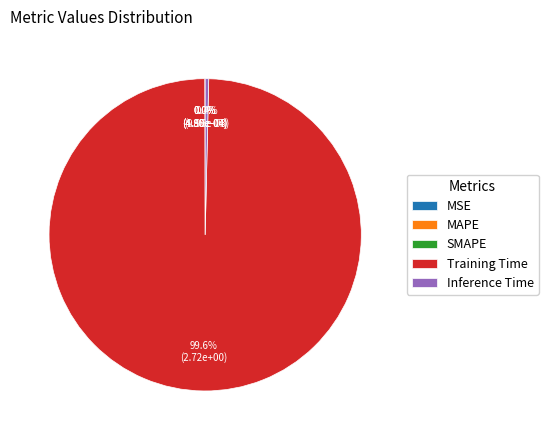

Which slice is the largest?

Training Time